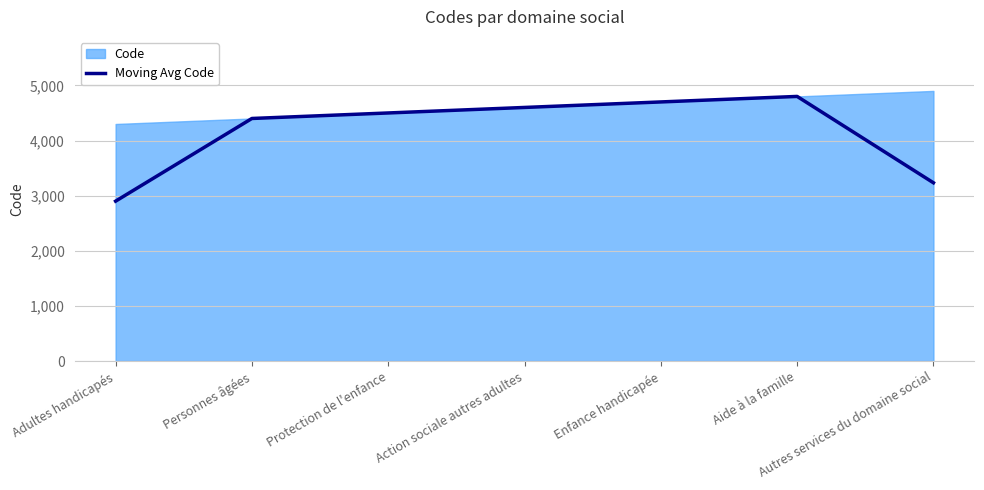

Which has a higher value, Autres services du domaine social or Protection de l'enfance?

Protection de l'enfance